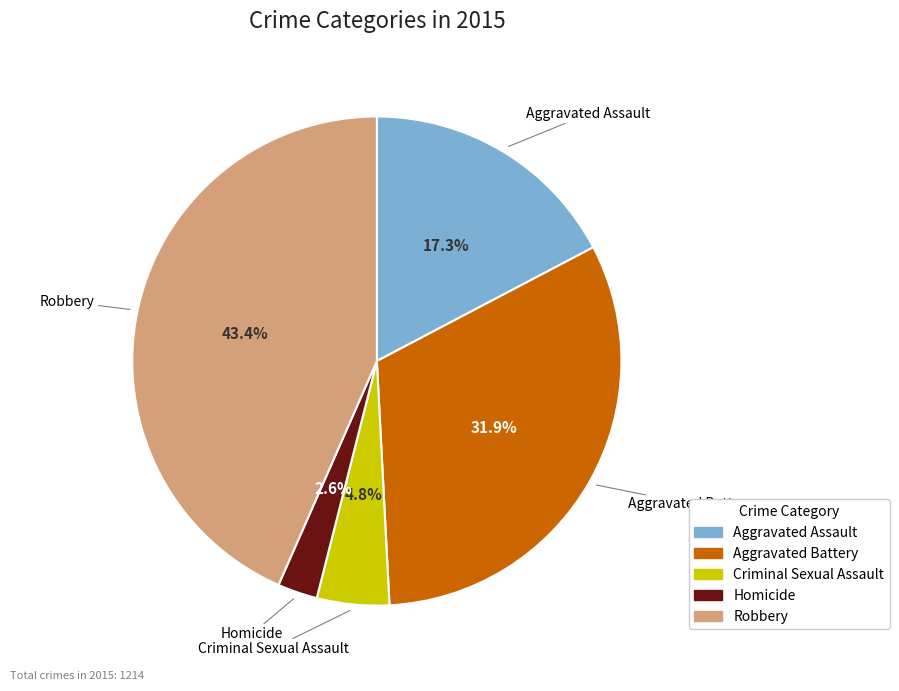

Does any single category account for the majority?

No